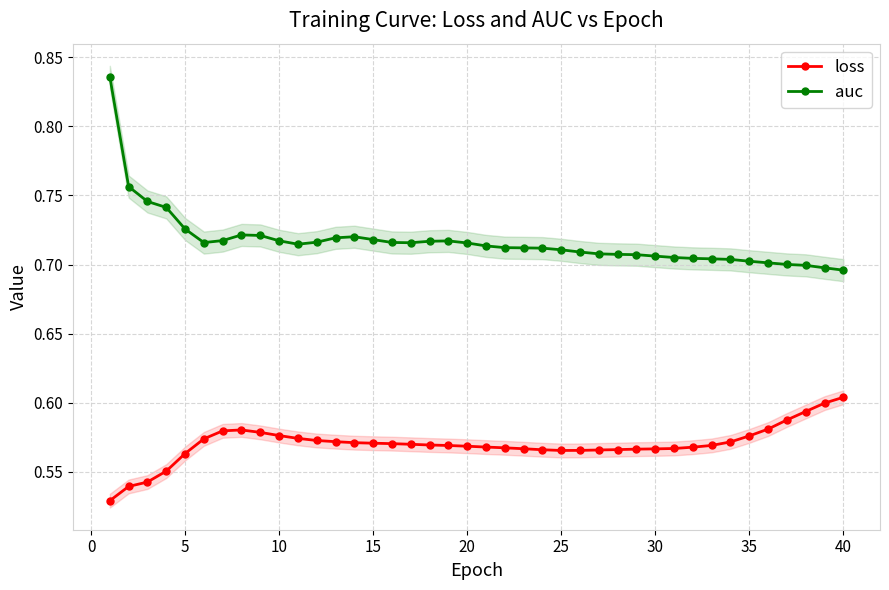

List the series in order of their peak value, lowest first.

loss, auc